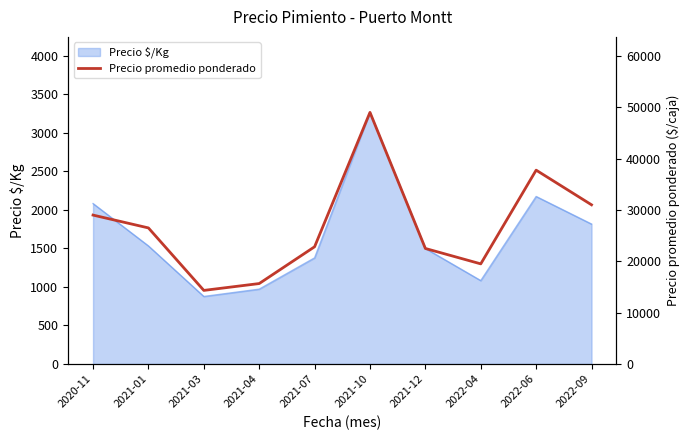

What is the minimum value for Precio $/Kg?

877